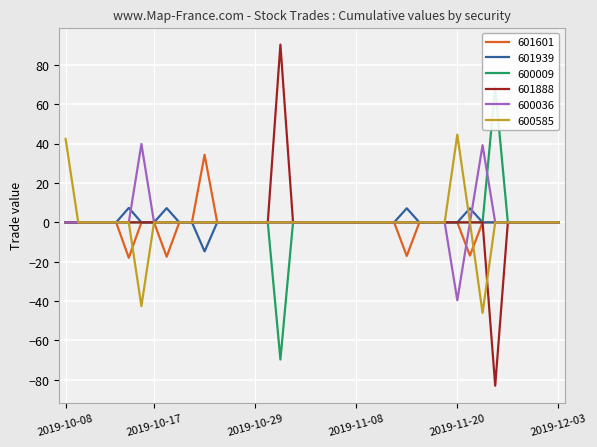

True or false: 601601 has a value of 0.0 at 2019-12-03.

True